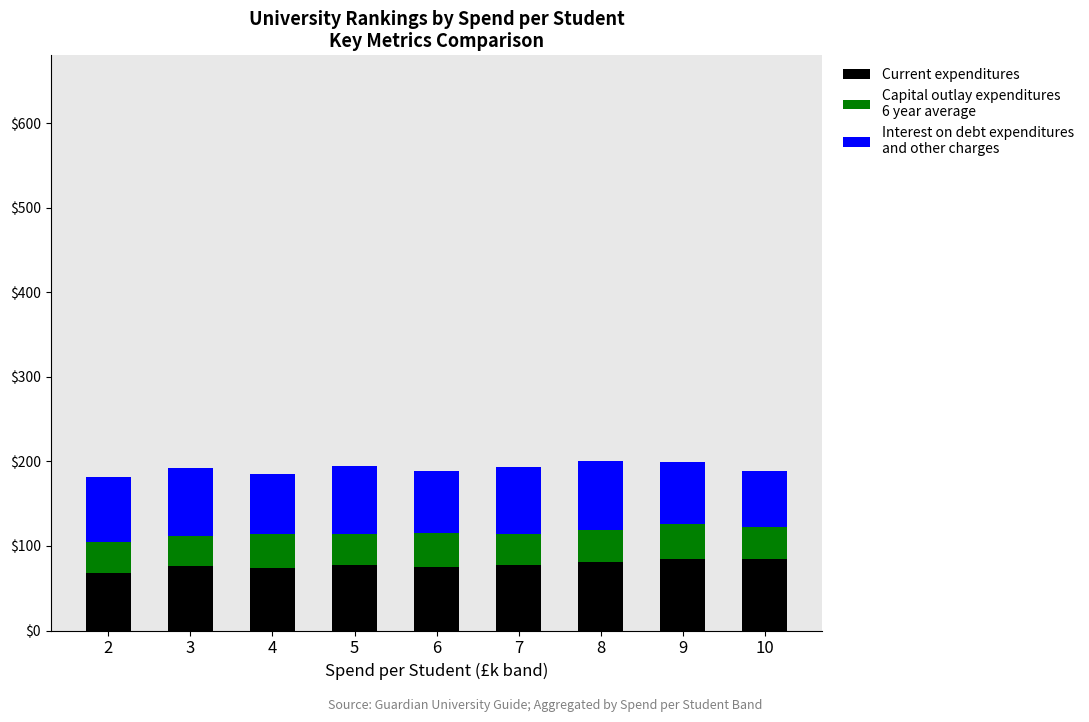

Are the bars horizontal?

No